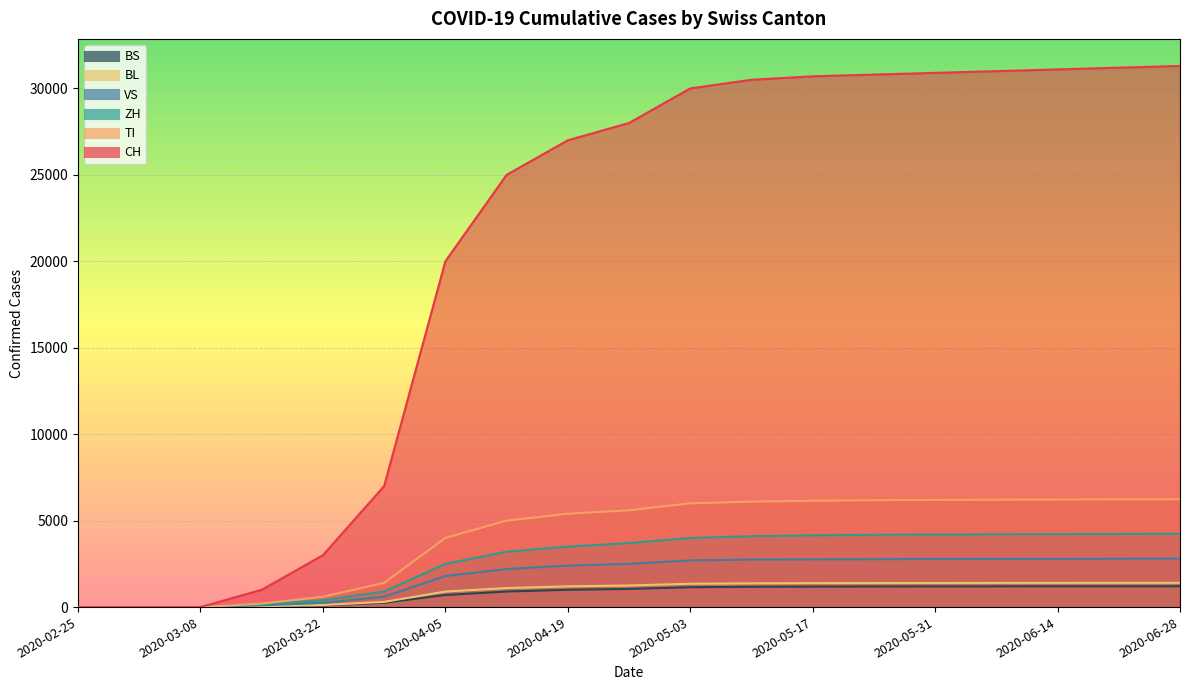

Rank the categories by BL value from highest to lowest.

2020-06-28, 2020-06-21, 2020-06-14, 2020-06-07, 2020-05-31, 2020-05-24, 2020-05-17, 2020-05-10, 2020-05-03, 2020-04-26, 2020-04-19, 2020-04-12, 2020-04-05, 2020-03-29, 2020-03-22, 2020-03-15, 2020-02-25, 2020-03-01, 2020-03-08